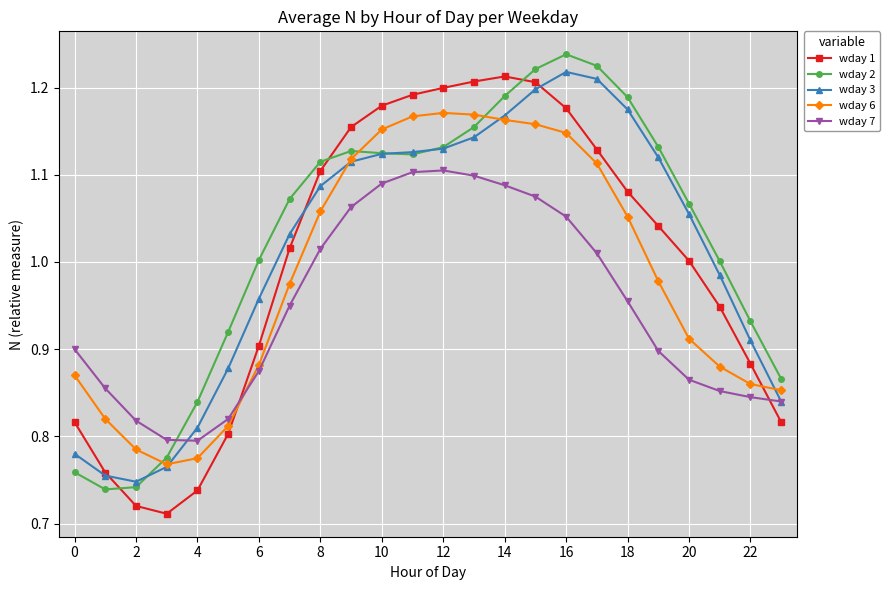

How many intersections are there between wday 6 and wday 2?

3